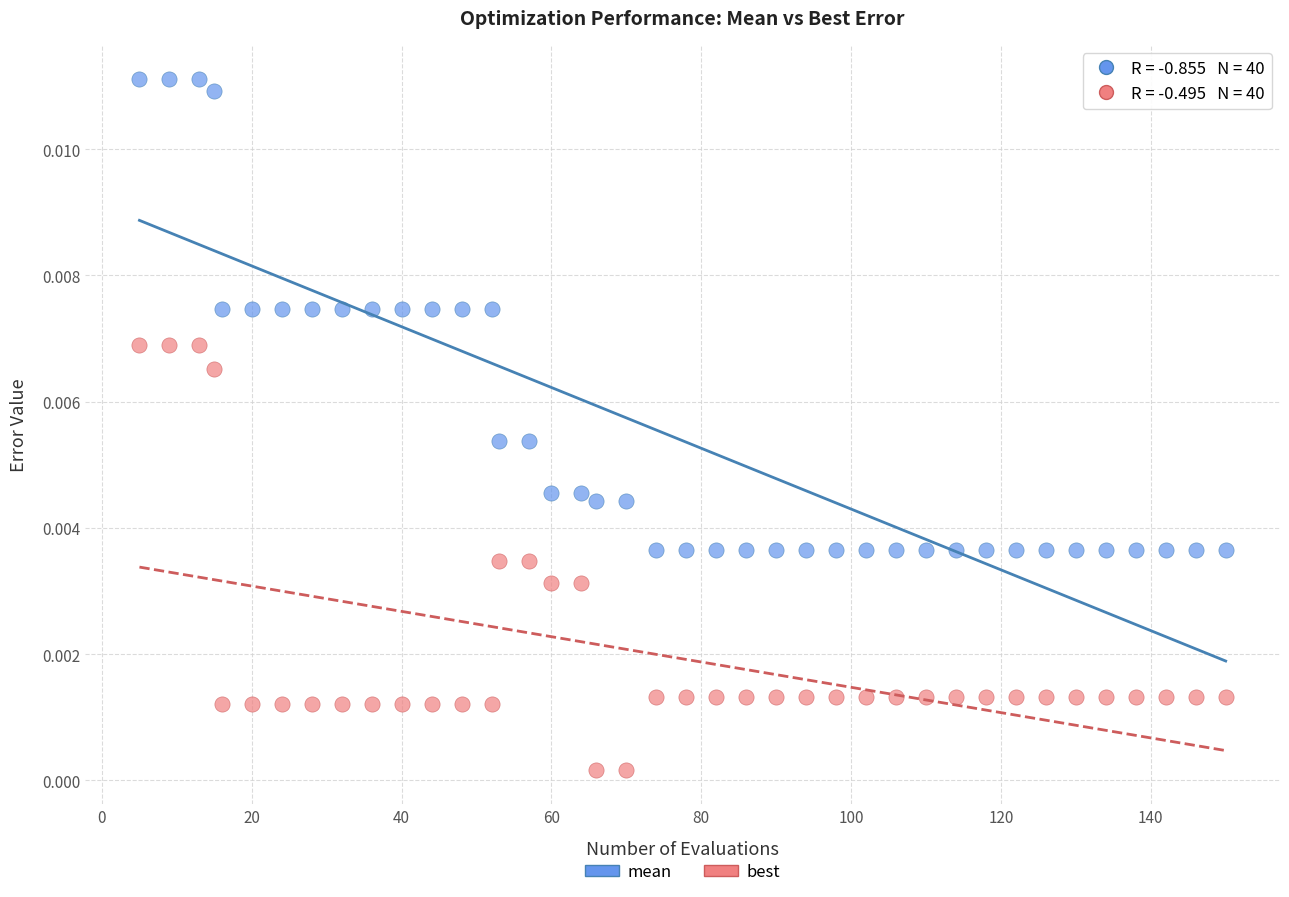

Across all data points, what is the range of X values (max minus min)?

145.0